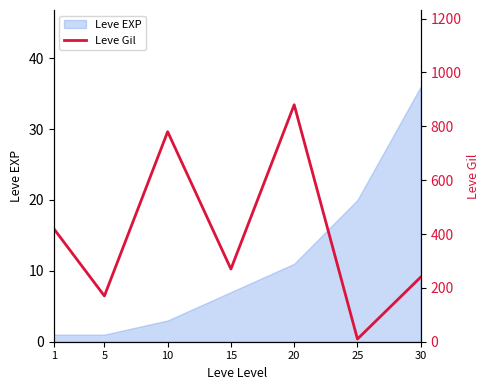

At which category does the data reach its first local valley?

5